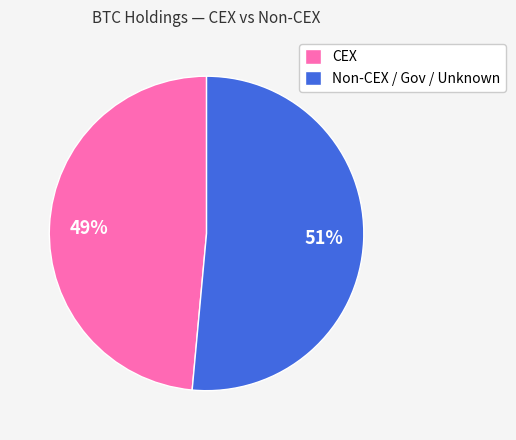

True or false: Non-CEX / Gov / Unknown accounts for 43% of the total.

False